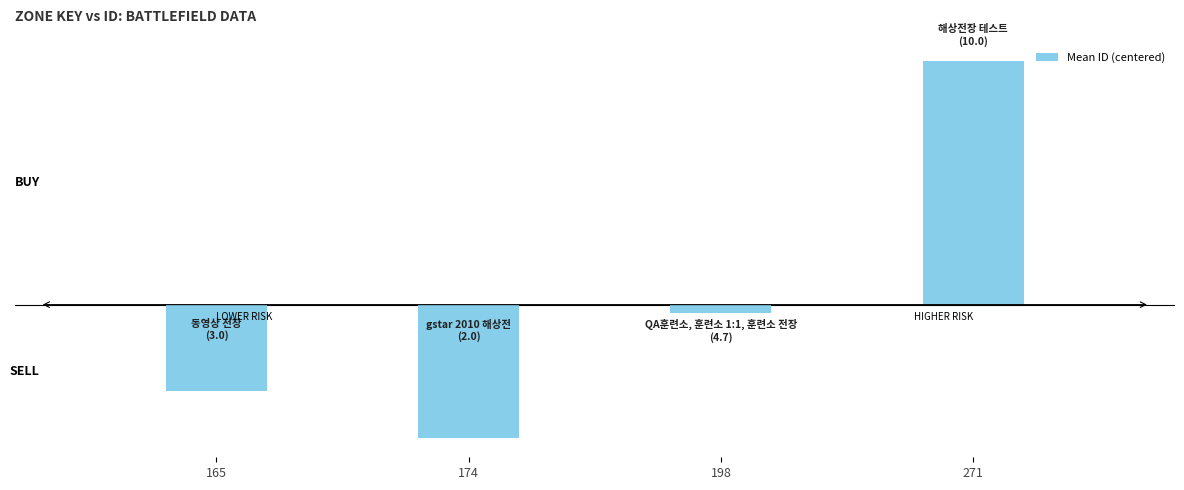

Are the bars horizontal?

No